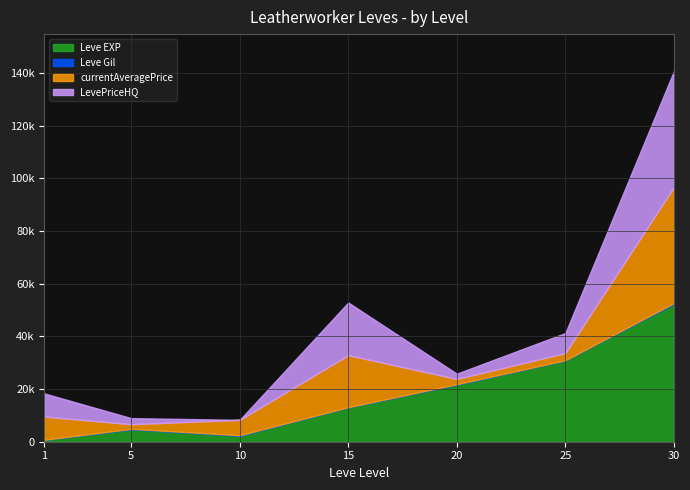

Which series ends up on top after the final intersection of LevePriceHQ and Leve Gil?

LevePriceHQ